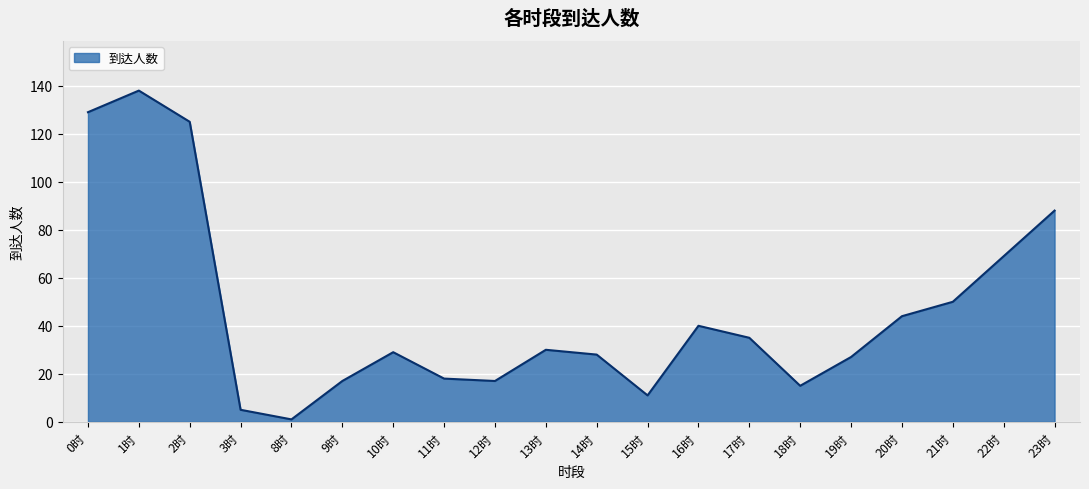

True or false: the data has more than 2 interior local peaks.

True